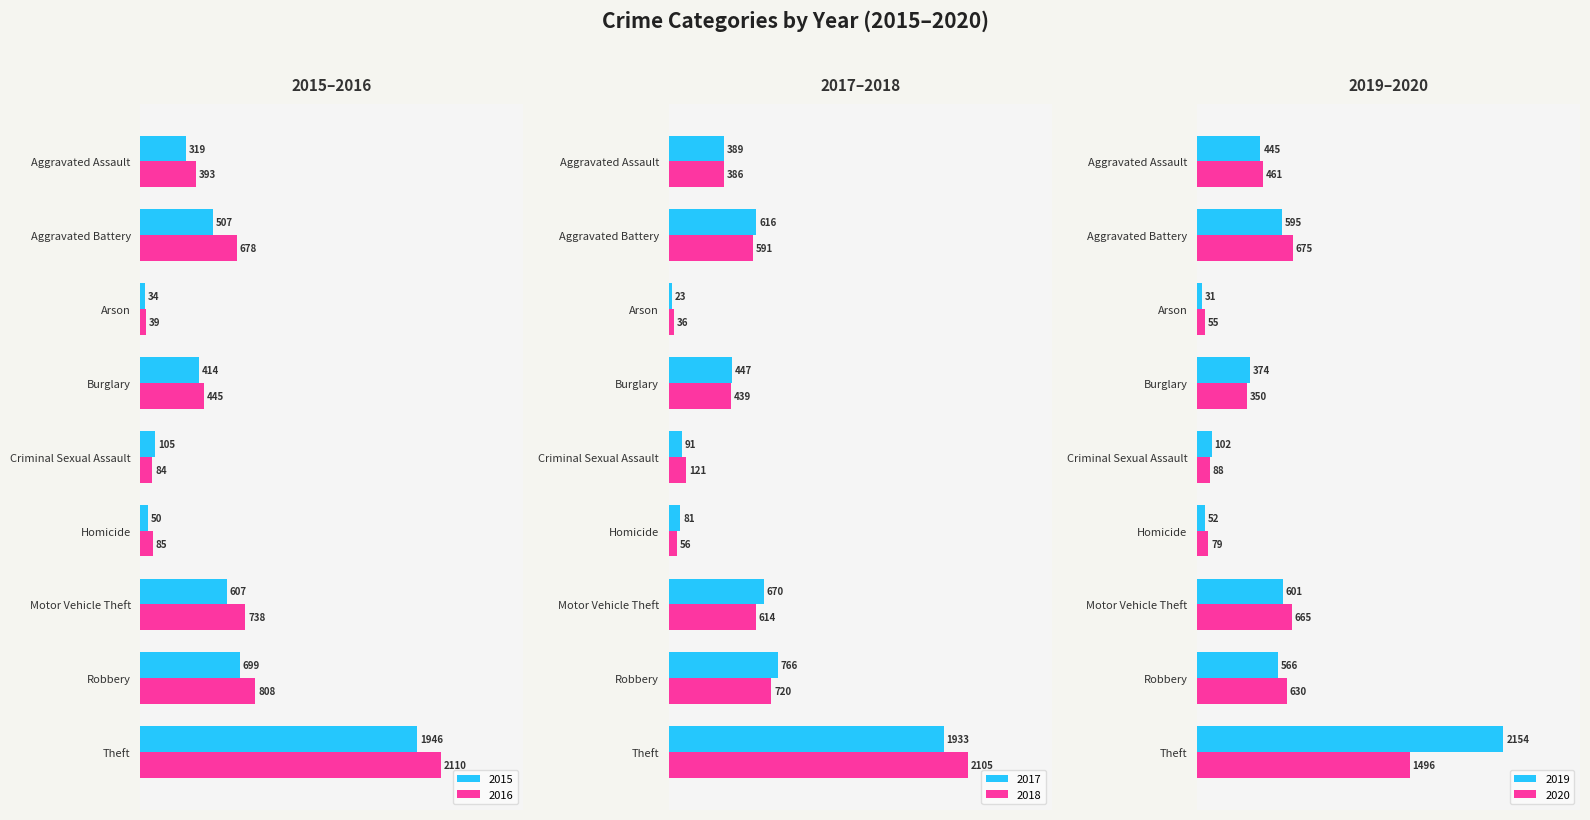

What is the maximum value shown in the chart?

2154